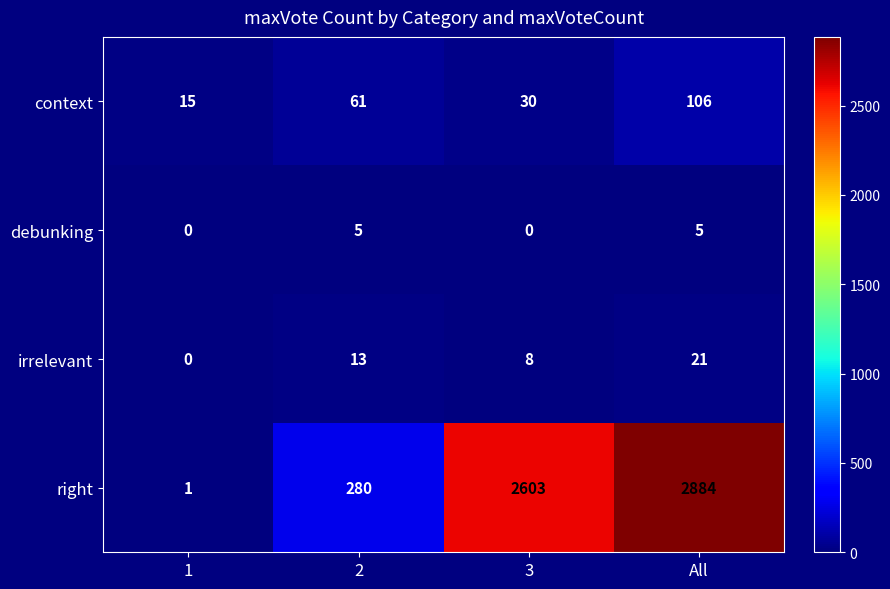

Is it true that right equals 0 at 1?

False